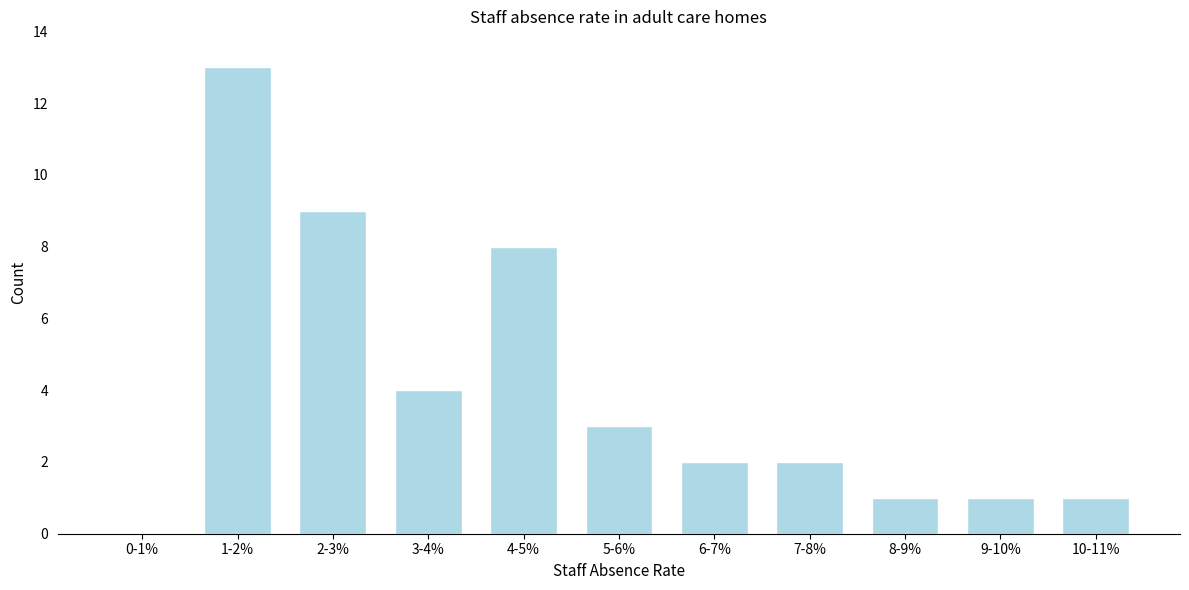

Reading left to right, transcribe all the data shown in this chart.

0-1%=0	1-2%=13	2-3%=9	3-4%=4	4-5%=8	5-6%=3	6-7%=2	7-8%=2	8-9%=1	9-10%=1	10-11%=1